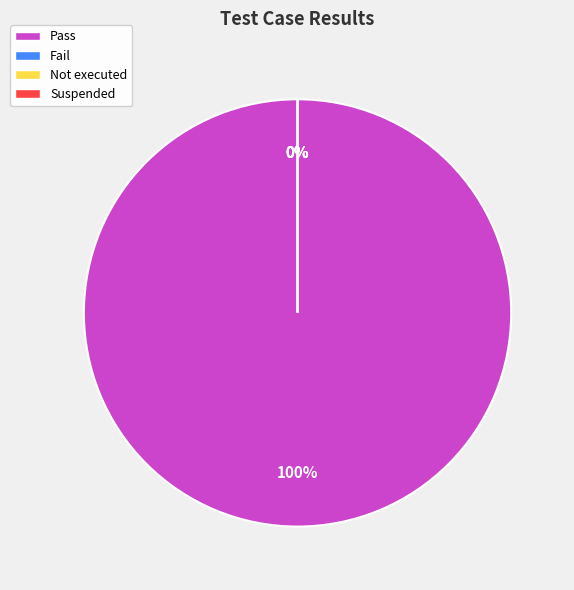

Does Not executed represent more than half of the total?

No